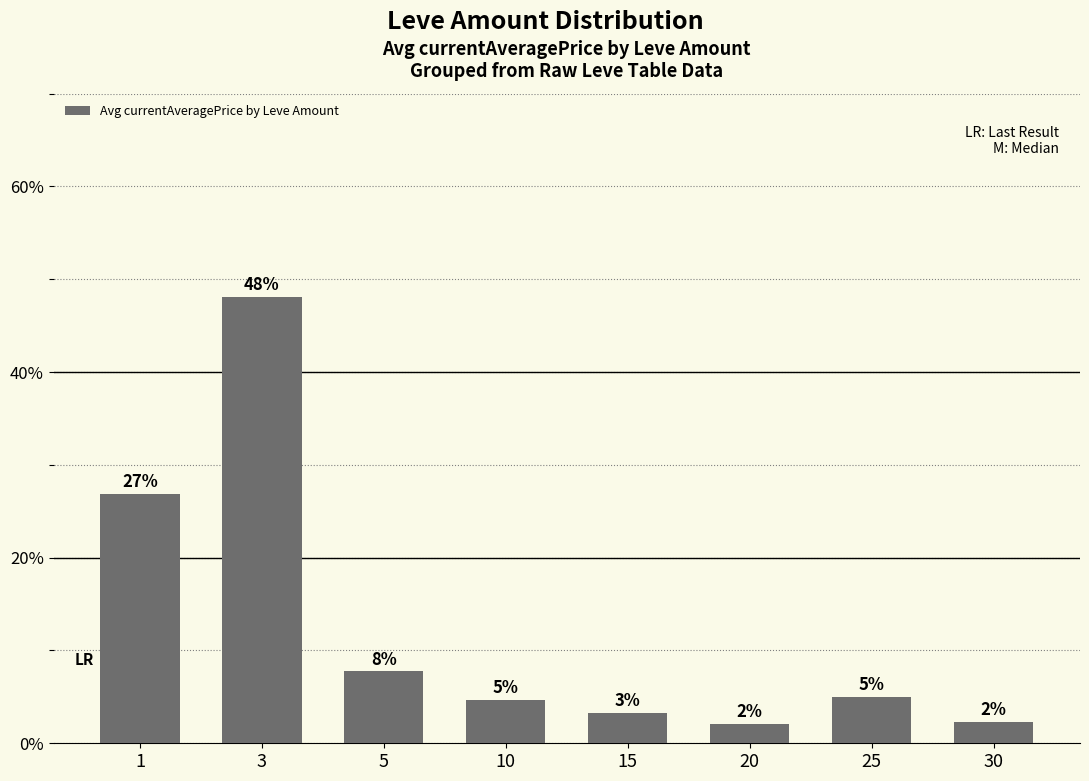

Reading left to right, transcribe all the data shown in this chart.

1=26.8	3=48.1	5=7.7	10=4.6	15=3.3	20=2.1	25=5.0	30=2.3